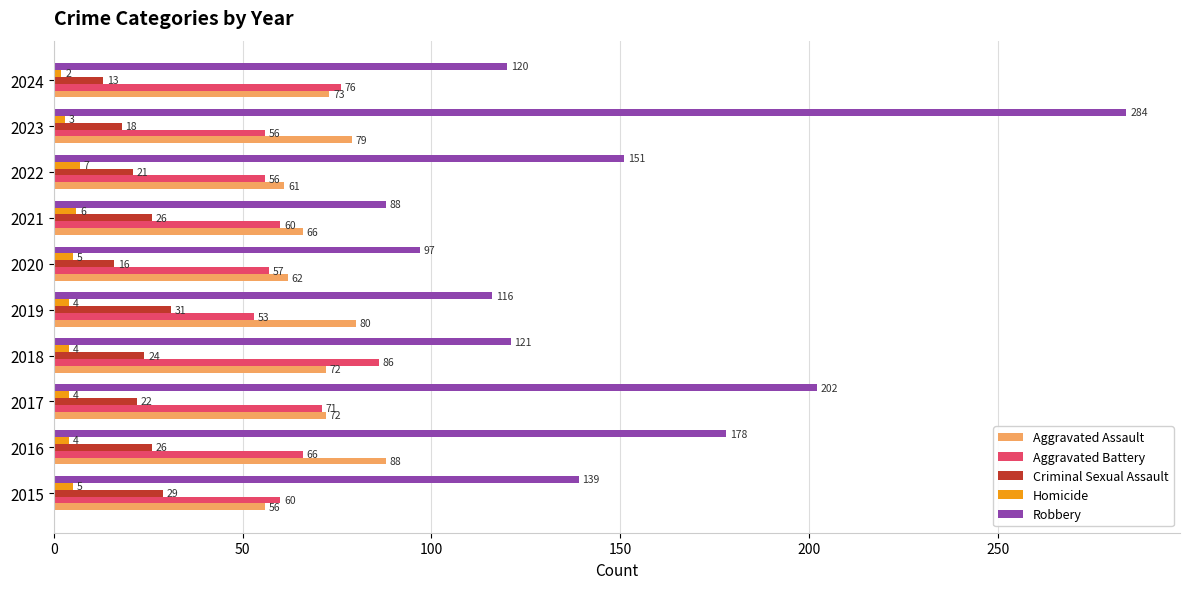

At which label is Robbery closest to 186?

2016